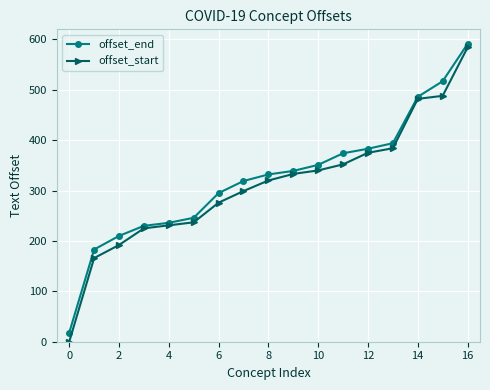

Which series has the largest range (max minus min)?

offset_start